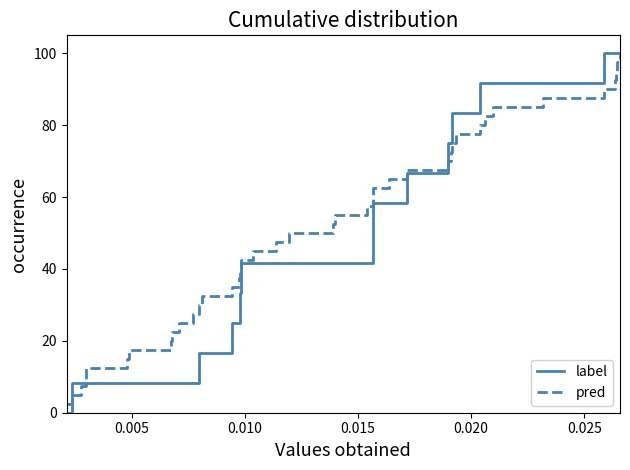

Reading left to right, what are all the values shown in this chart?

label: 0.0	8.3	8.3	8.3	8.3	8.3	8.3	8.3	8.3	8.3	8.3	16.7	16.7	25.0	25.0	33.3	41.7	41.7	41.7	41.7	41.7	41.7	41.7	50.0	58.3	58.3	66.7	75.0	75.0	83.3	83.3	91.7	91.7	91.7	91.7	100.0	100.0	100.0	100.0	100.0
pred: 2.5	5.0	7.5	10.0	12.5	15.0	17.5	20.0	22.5	25.0	27.5	30.0	32.5	35.0	37.5	40.0	42.5	45.0	47.5	50.0	52.5	55.0	57.5	60.0	62.5	65.0	67.5	70.0	72.5	75.0	77.5	80.0	82.5	85.0	87.5	90.0	92.5	95.0	97.5	100.0